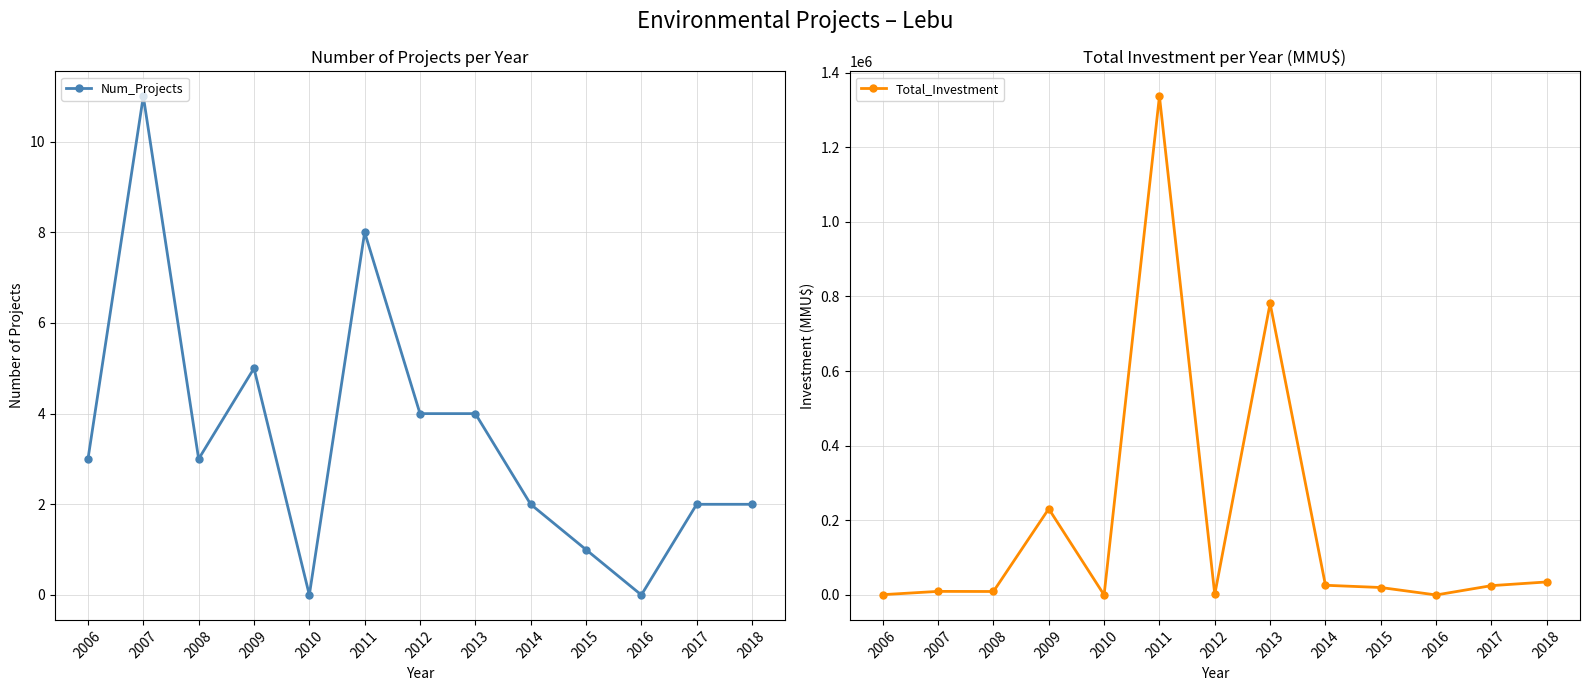

True or false: Num_Projects has a value of 3 at 2006.

True